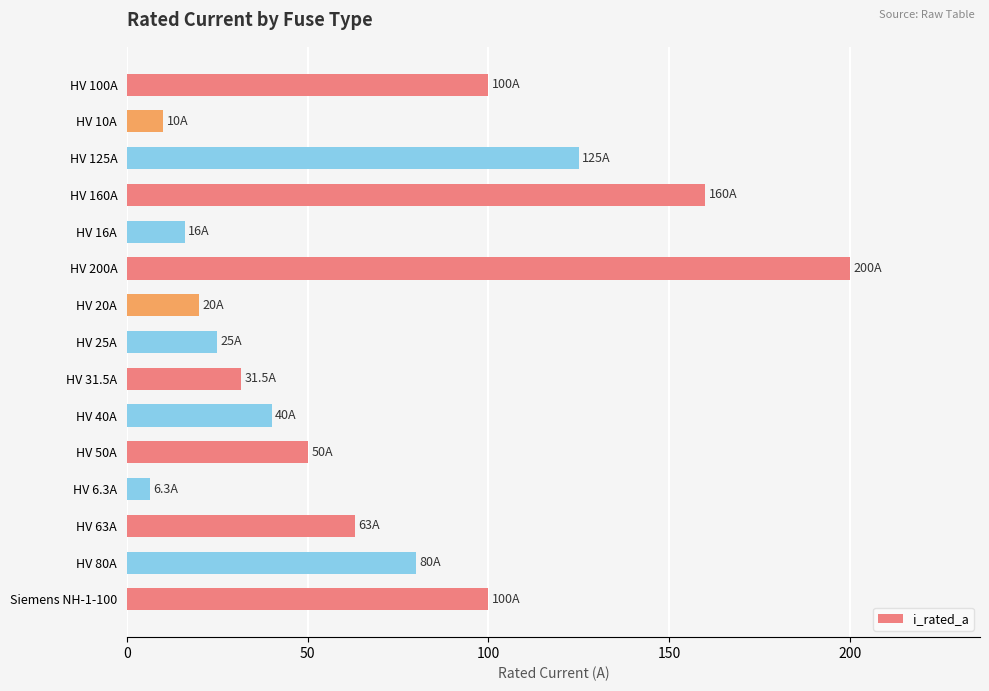

What is the maximum value shown in the chart?

200.0